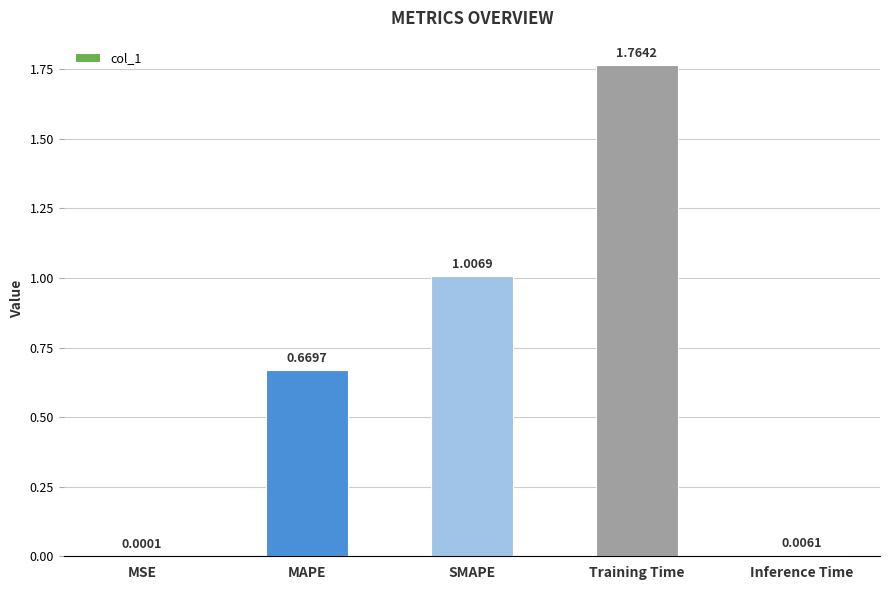

What is the change in value from MSE to MAPE?

+0.7